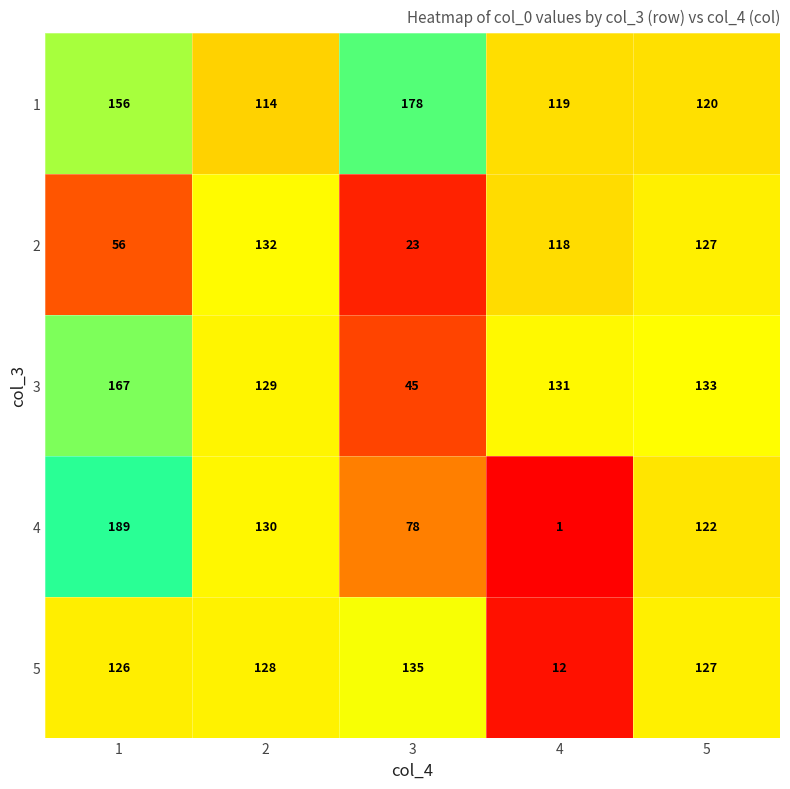

What is the sum of all 3 values?

605